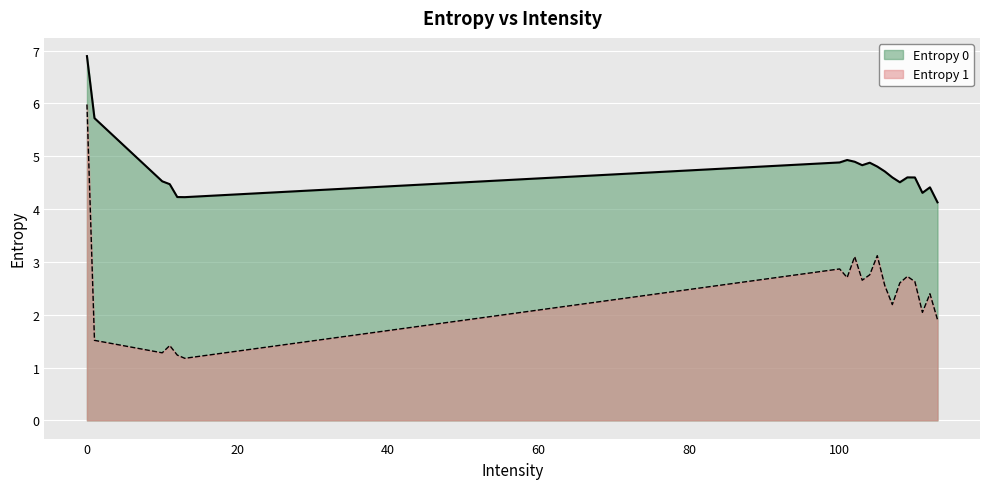

What is the difference between the highest and lowest values at 107?

2.4